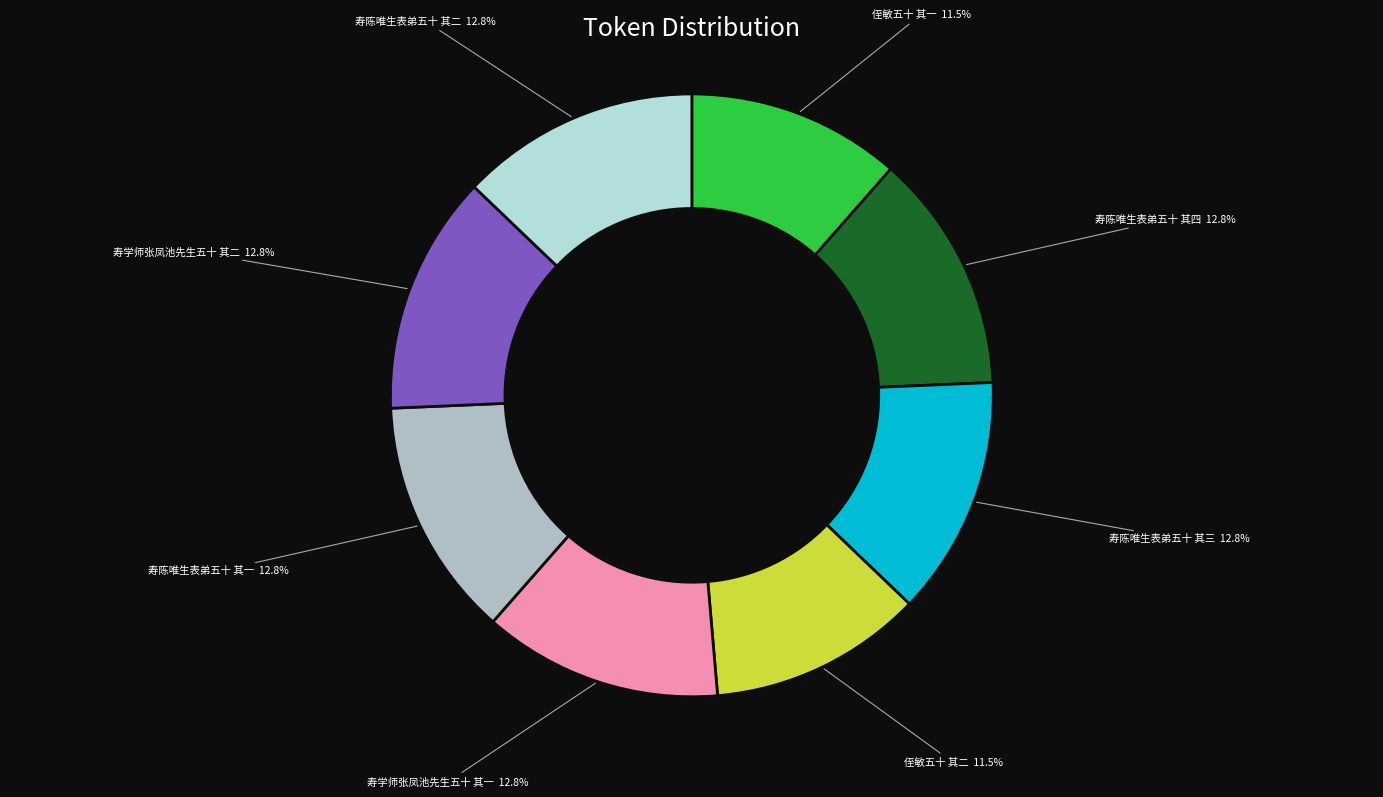

Rank the categories by value from lowest to highest.

侄敏五十 其一, 侄敏五十 其二, 寿学师张凤池先生五十 其一, 寿学师张凤池先生五十 其二, 寿陈唯生表弟五十 其一, 寿陈唯生表弟五十 其二, 寿陈唯生表弟五十 其三, 寿陈唯生表弟五十 其四